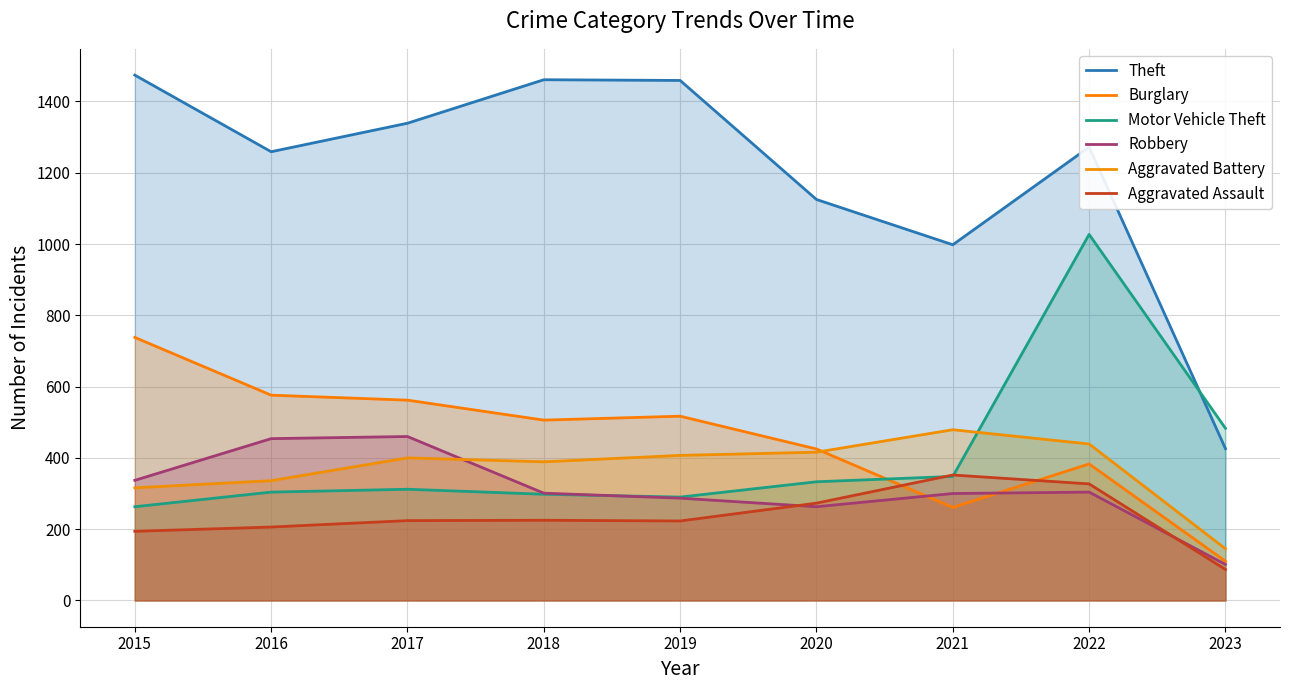

True or false: Aggravated Assault and Motor Vehicle Theft cross at least once.

True